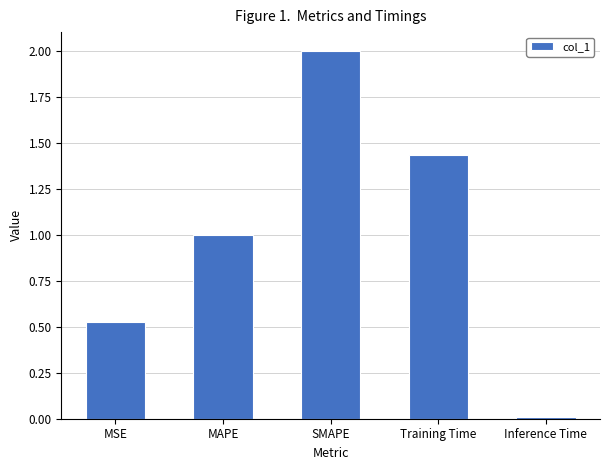

At which category does the chart reach its minimum across all series?

Inference Time